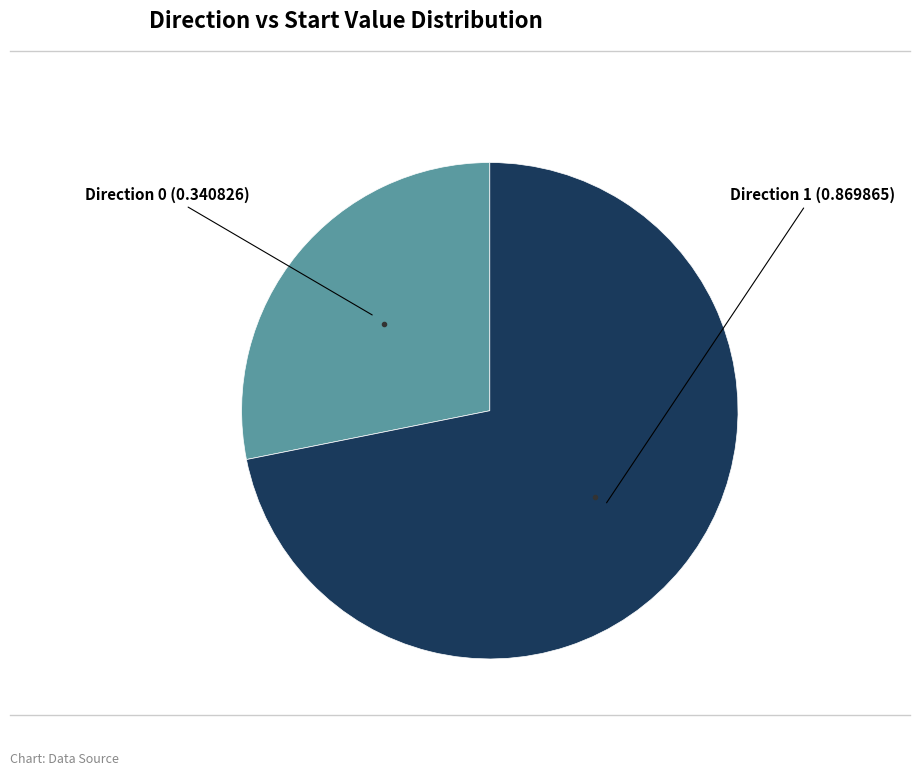

Does any single category account for the majority?

Yes